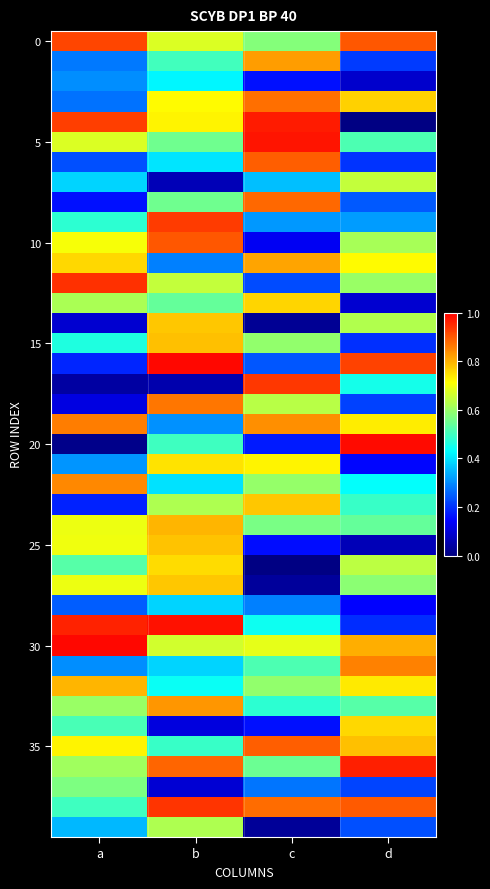

How many series are shown in this chart?

40